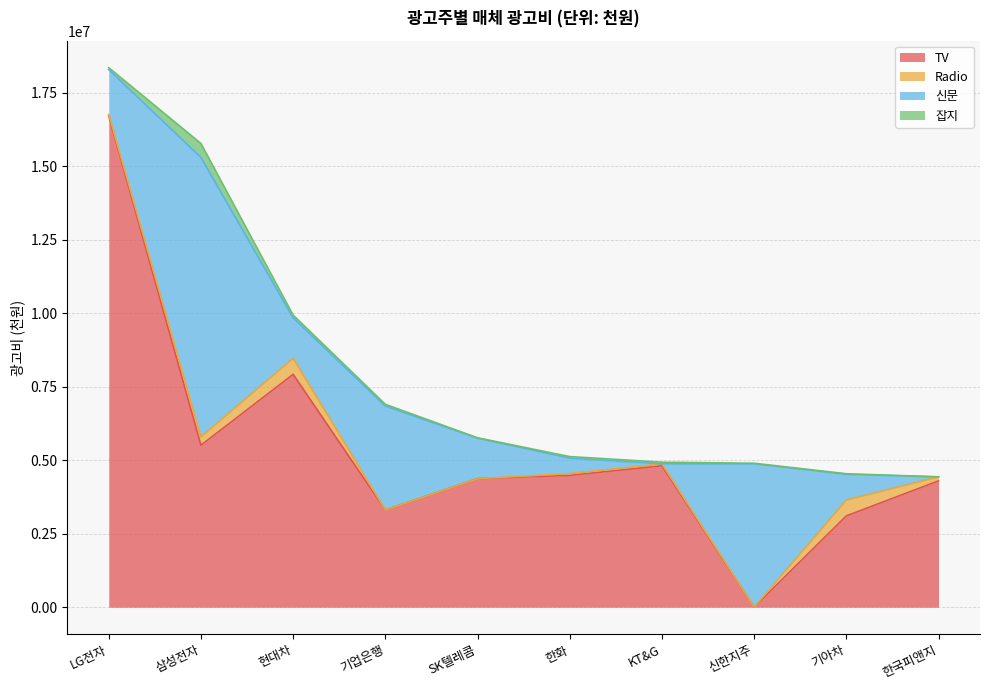

What is the difference between the maximum and minimum values in the 신문 series?

9498628